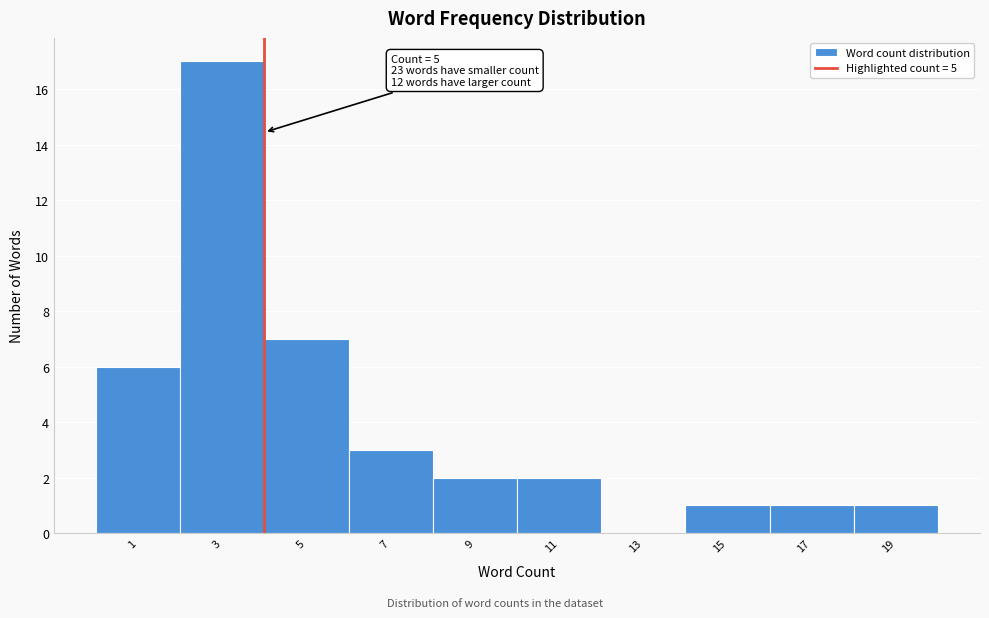

Reading right to left, list all the values displayed in this chart.

19=1	17=1	15=1	13=0	11=2	9=2	7=3	5=7	3=17	1=6